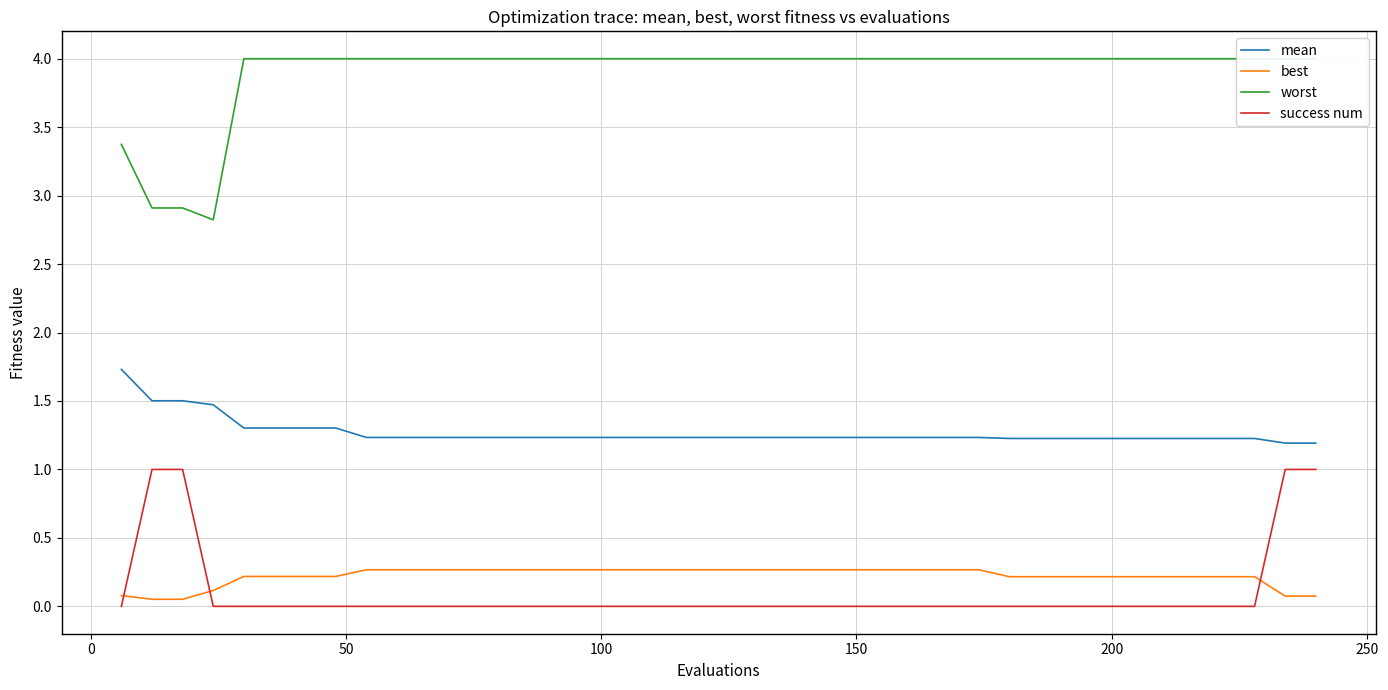

True or false: mean and success num intersect in this chart.

False